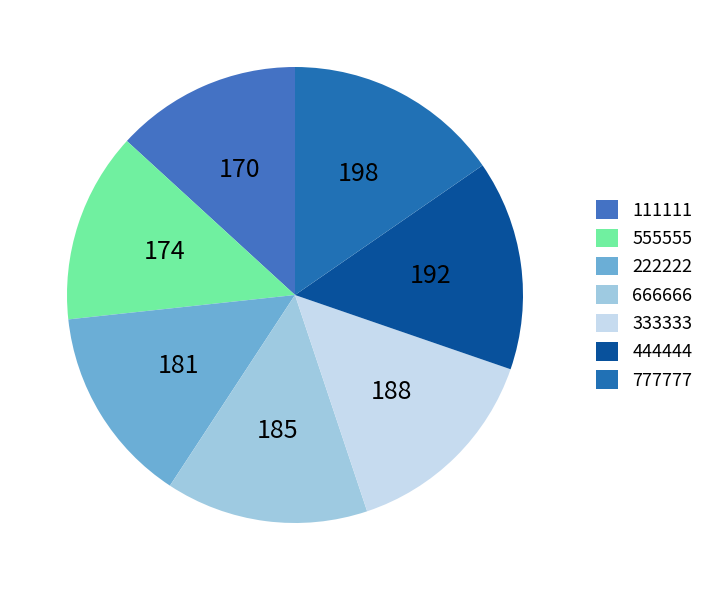

The 333333 slice represents 15% of the pie. True or false?

True